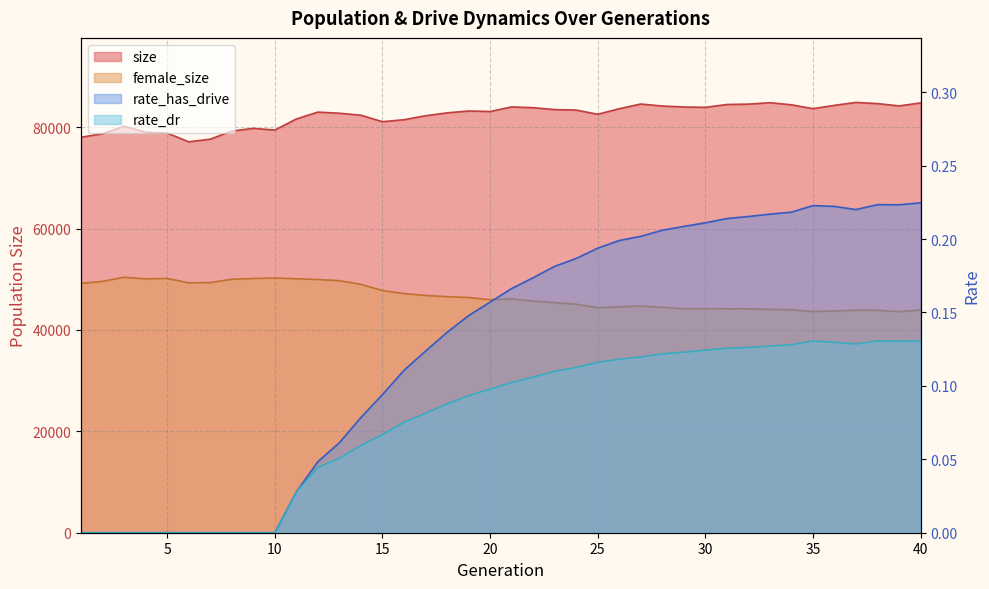

Reading left to right, transcribe all the data shown in this chart.

size: 78003.0	78699.0	80166.0	79009.0	78829.0	77101.0	77620.0	79215.0	79755.0	79422.0	81603.0	82961.0	82741.0	82348.0	81068.0	81458.0	82242.0	82811.0	83178.0	83080.0	83980.0	83832.0	83455.0	83365.0	82530.0	83627.0	84555.0	84164.0	83970.0	83900.0	84460.0	84535.0	84815.0	84400.0	83643.0	84293.0	84869.0	84637.0	84182.0	84775.0
female_size: 49176.0	49579.0	50379.0	50069.0	50146.0	49293.0	49334.0	49992.0	50143.0	50231.0	50092.0	49941.0	49712.0	48994.0	47765.0	47171.0	46789.0	46560.0	46387.0	45959.0	46099.0	45676.0	45375.0	45067.0	44366.0	44551.0	44705.0	44451.0	44171.0	44188.0	44163.0	44165.0	44055.0	43969.0	43620.0	43732.0	43891.0	43870.0	43593.0	43916.0
rate_dr: 0.0	0.0	0.0	0.0	0.0	0.0	0.0	0.0	0.0	0.0	0.0	0.0	0.1	0.1	0.1	0.1	0.1	0.1	0.1	0.1	0.1	0.1	0.1	0.1	0.1	0.1	0.1	0.1	0.1	0.1	0.1	0.1	0.1	0.1	0.1	0.1	0.1	0.1	0.1	0.1
rate_has_drive: 0.0	0.0	0.0	0.0	0.0	0.0	0.0	0.0	0.0	0.0	0.0	0.0	0.1	0.1	0.1	0.1	0.1	0.1	0.1	0.2	0.2	0.2	0.2	0.2	0.2	0.2	0.2	0.2	0.2	0.2	0.2	0.2	0.2	0.2	0.2	0.2	0.2	0.2	0.2	0.2